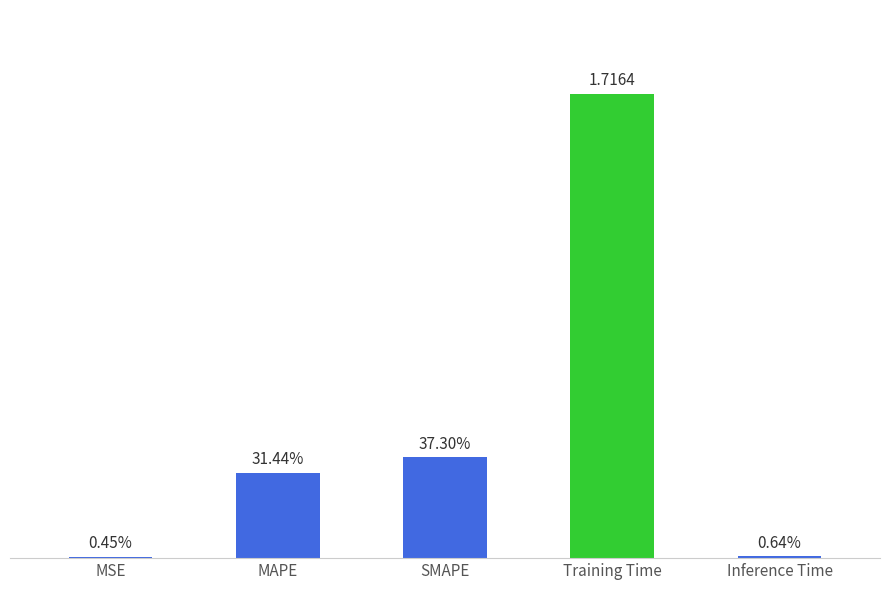

The value at SMAPE is 0.6. True or false?

False